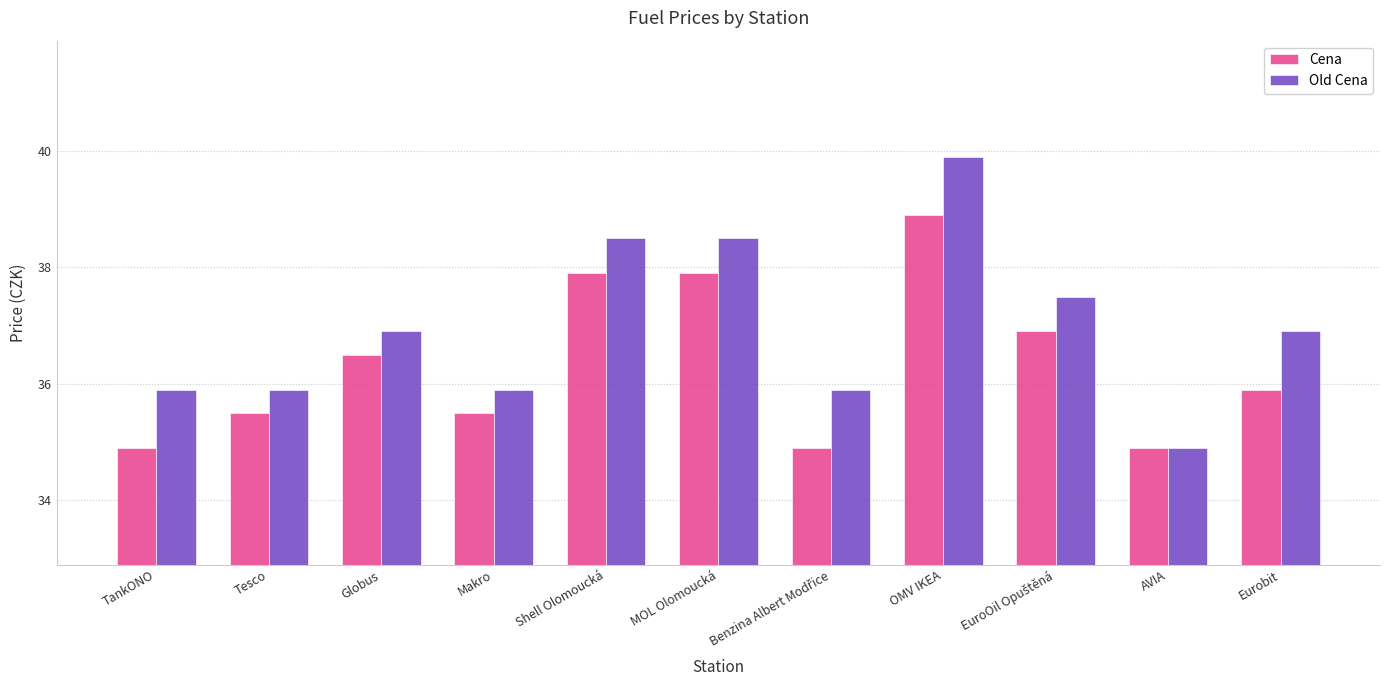

Where is Cena nearest to the value 36?

Eurobit